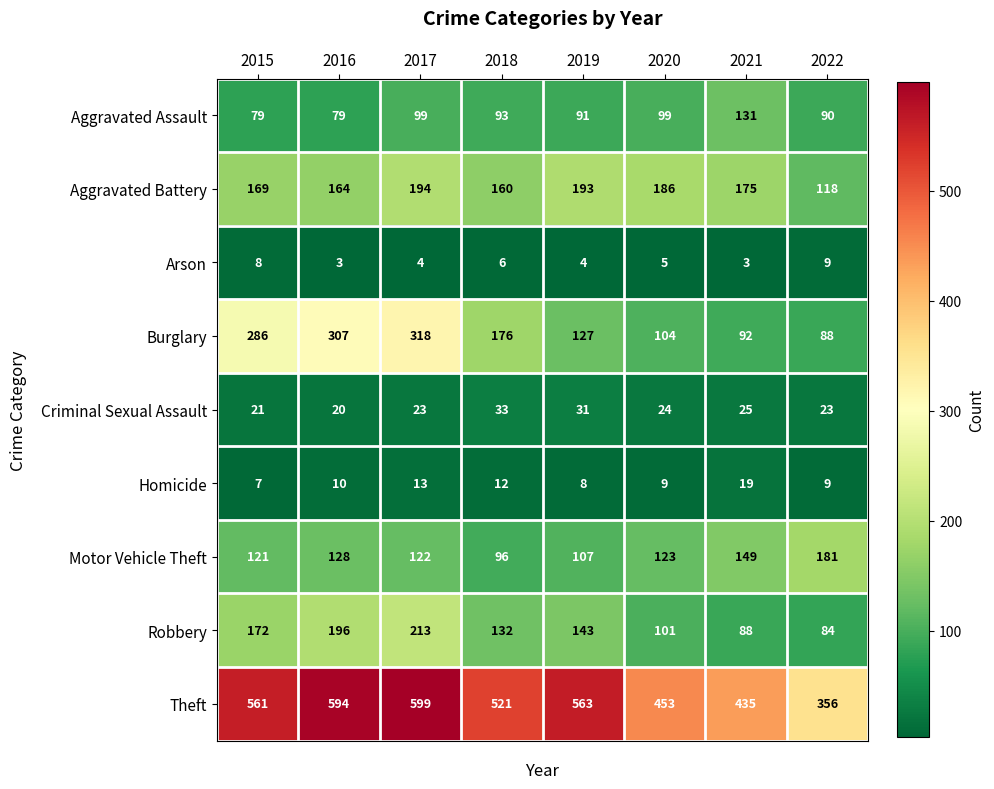

What is the spread (max minus min) of values at 2022?

347